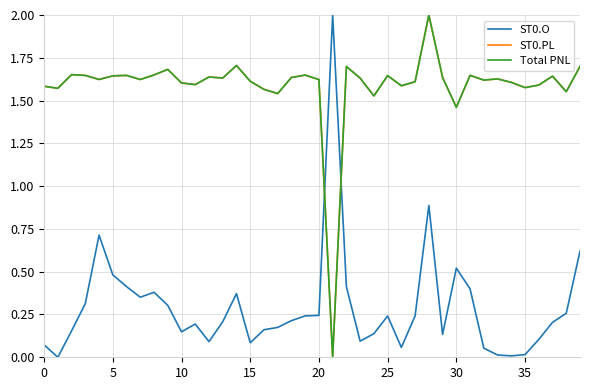

Rank the series by their maximum value, from highest to lowest.

ST0.O, ST0.PL, Total PNL